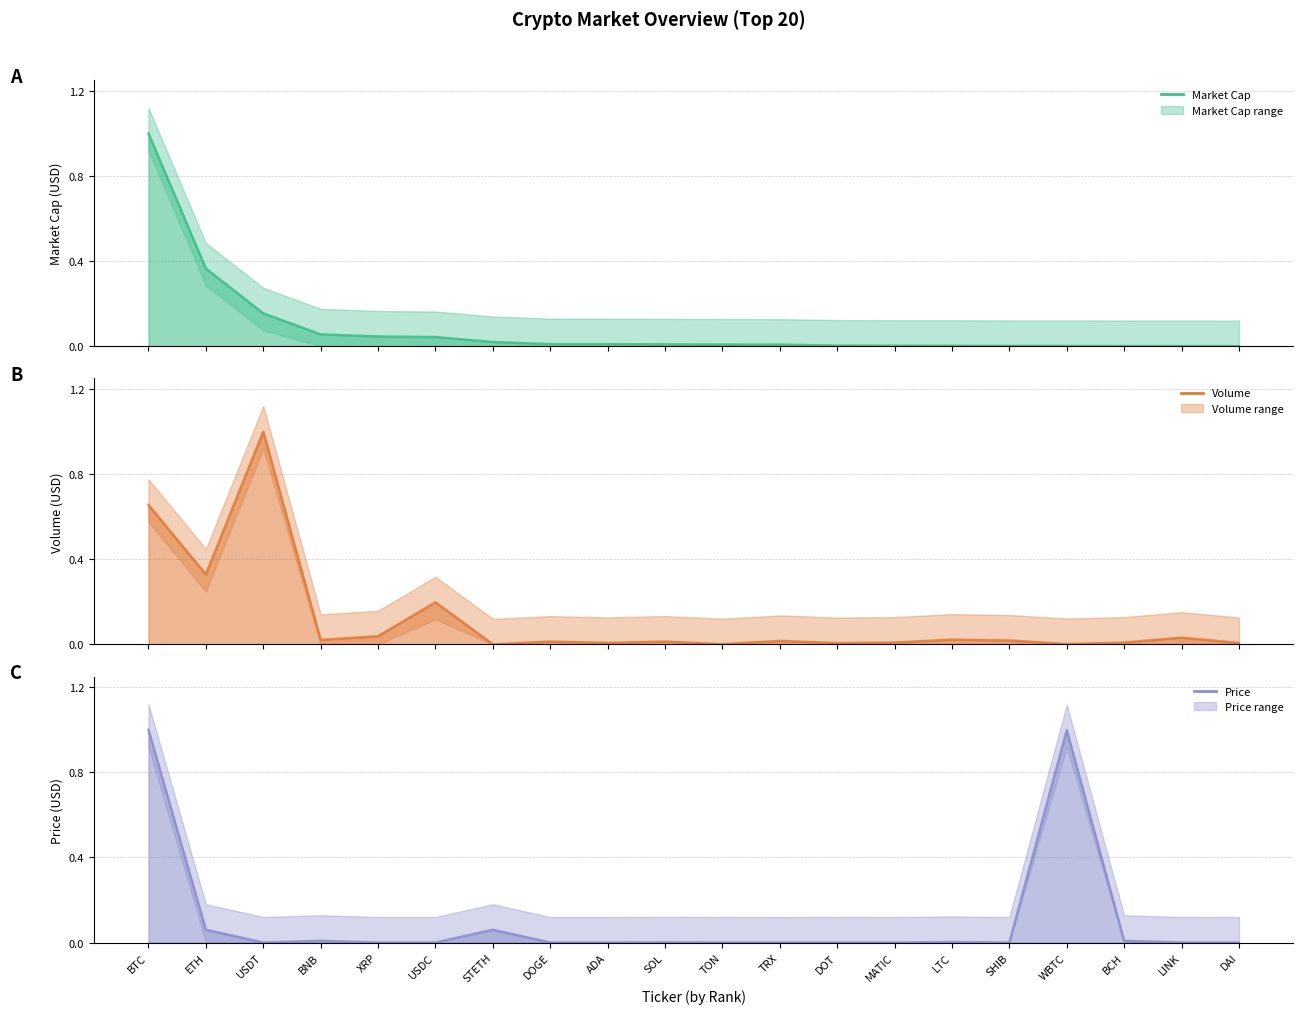

How many data points does each series have?

20